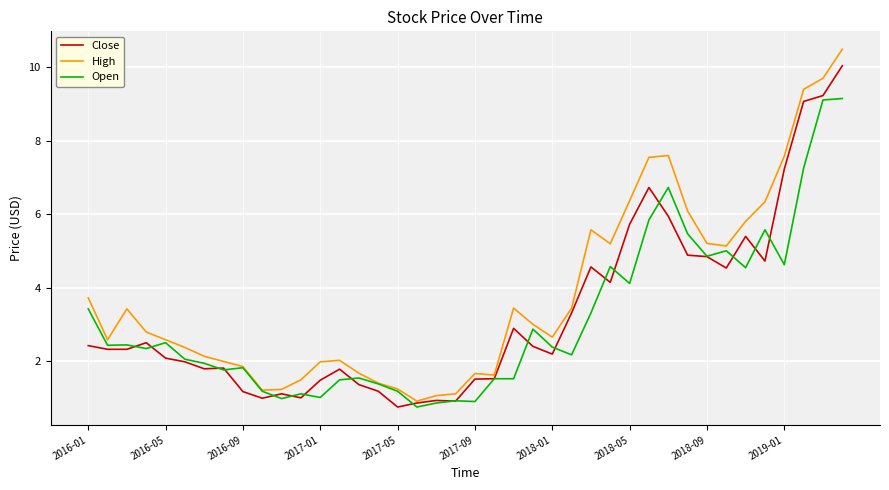

Rank the series by their maximum value, from lowest to highest.

Open, Close, High